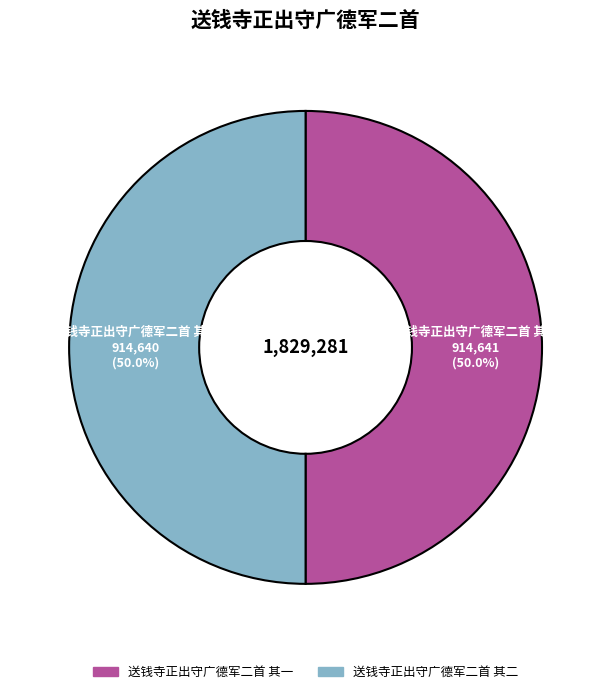

Combined, do 送钱寺正出守广德军二首 其一 and 送钱寺正出守广德军二首 其二 account for over 50%?

Yes